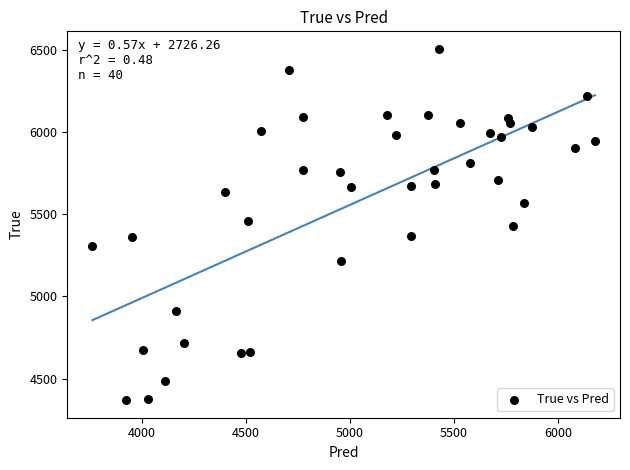

What is the range of Y values (max minus min)?

2136